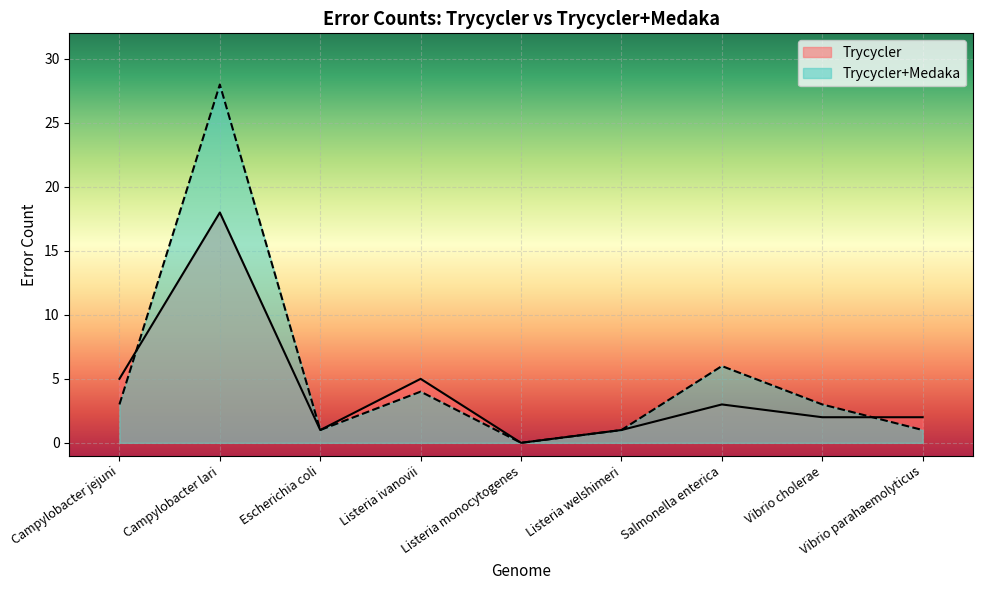

How many interior local peaks does the Trycycler+Medaka series have?

3